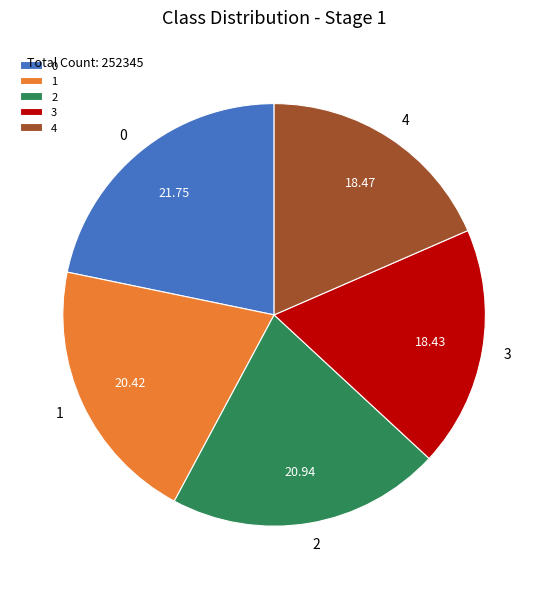

What is the ratio of the value at 0 to the value at 3?

1.2